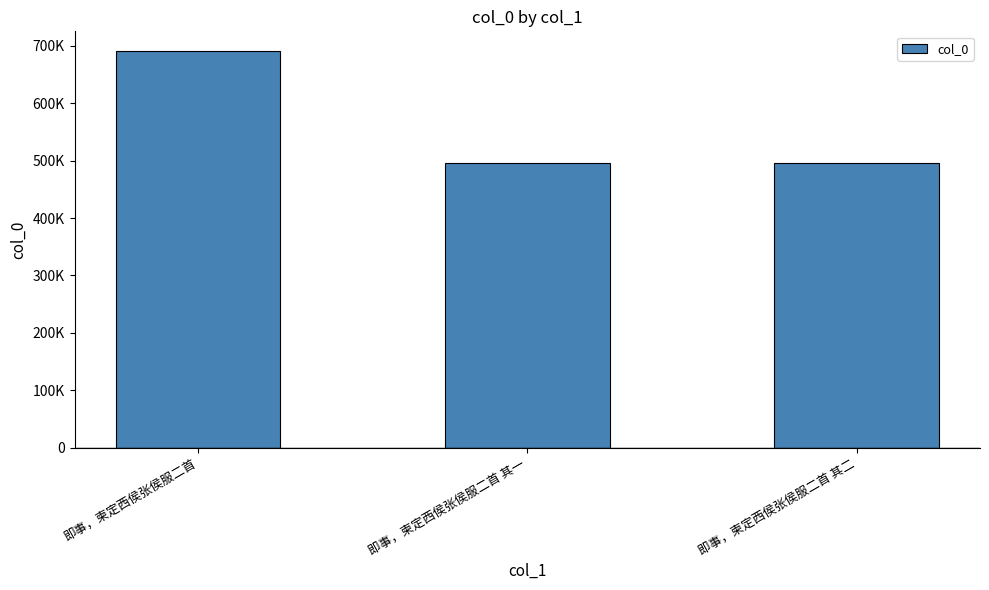

What is the value of the 2nd bar from the left?

495223